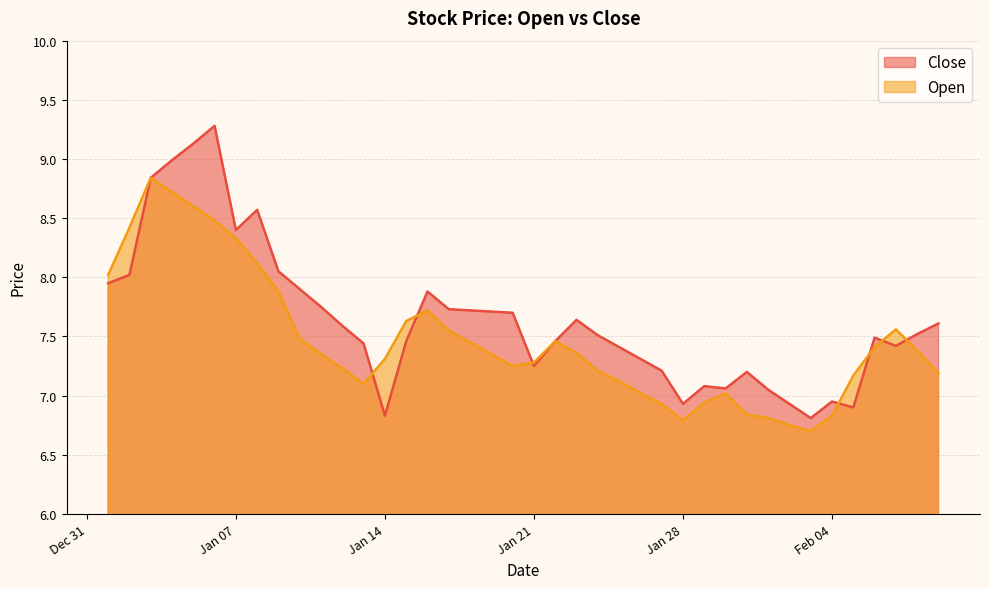

Which series ends up on top after the final intersection of Open and Close?

Close